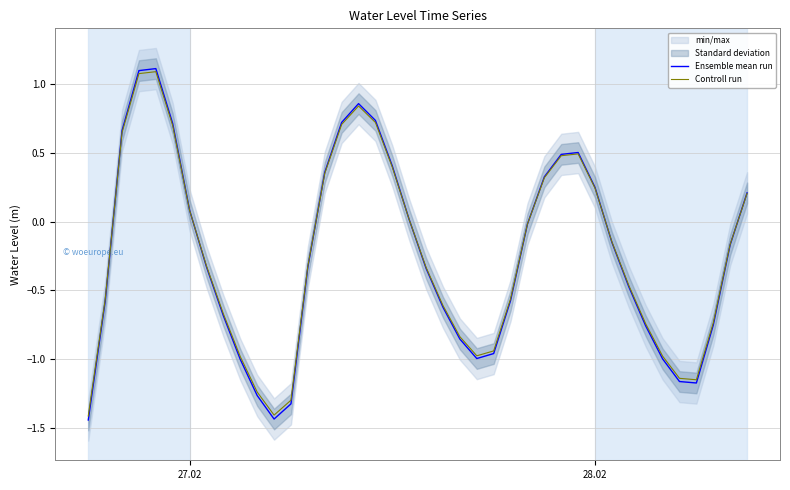

True or false: Controll run has more than 0 points higher than both neighbors.

True